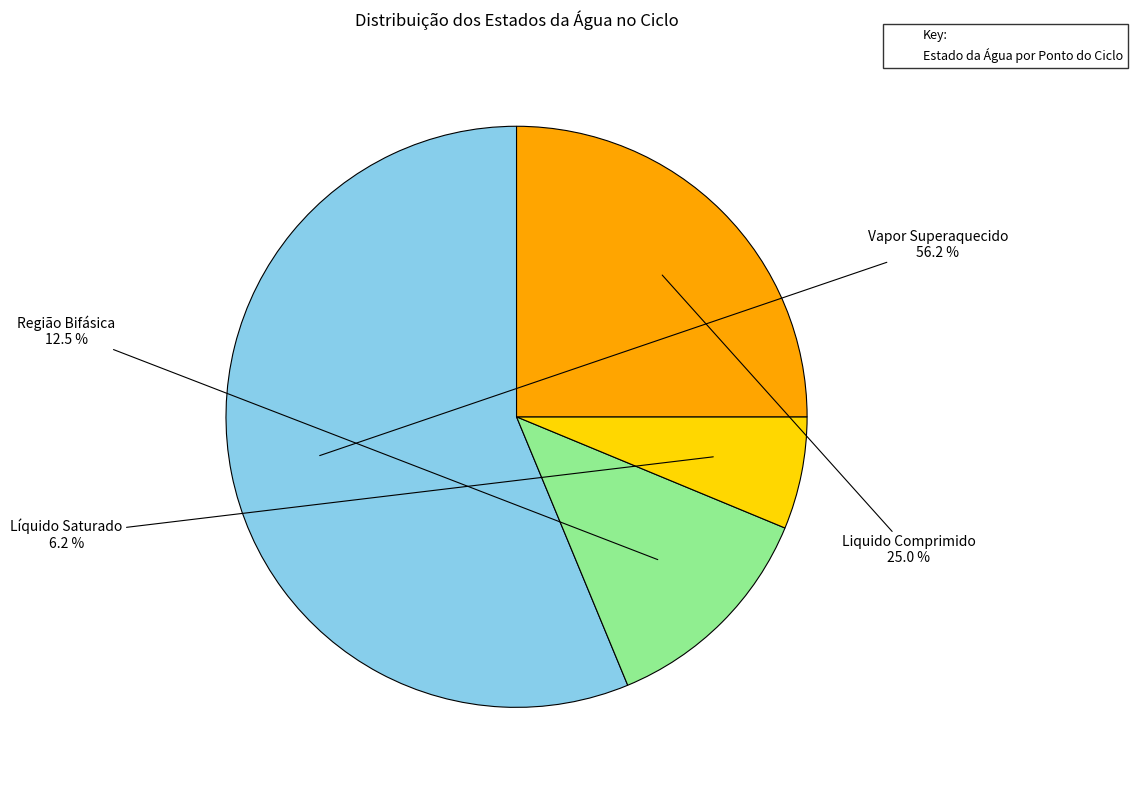

Does any single category account for the majority?

Yes